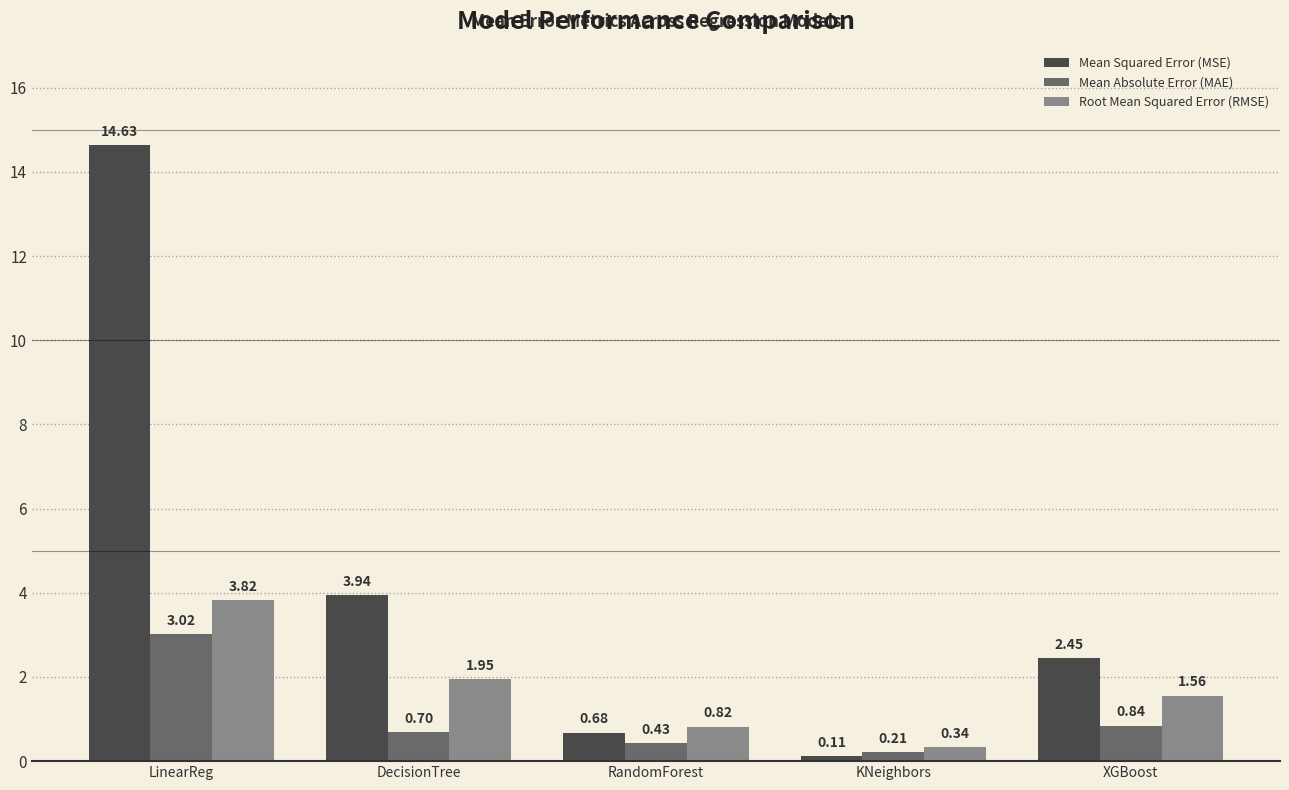

At RandomForest, list the series in order from smallest to largest.

Mean Absolute Error (MAE), Mean Squared Error (MSE), Root Mean Squared Error (RMSE)